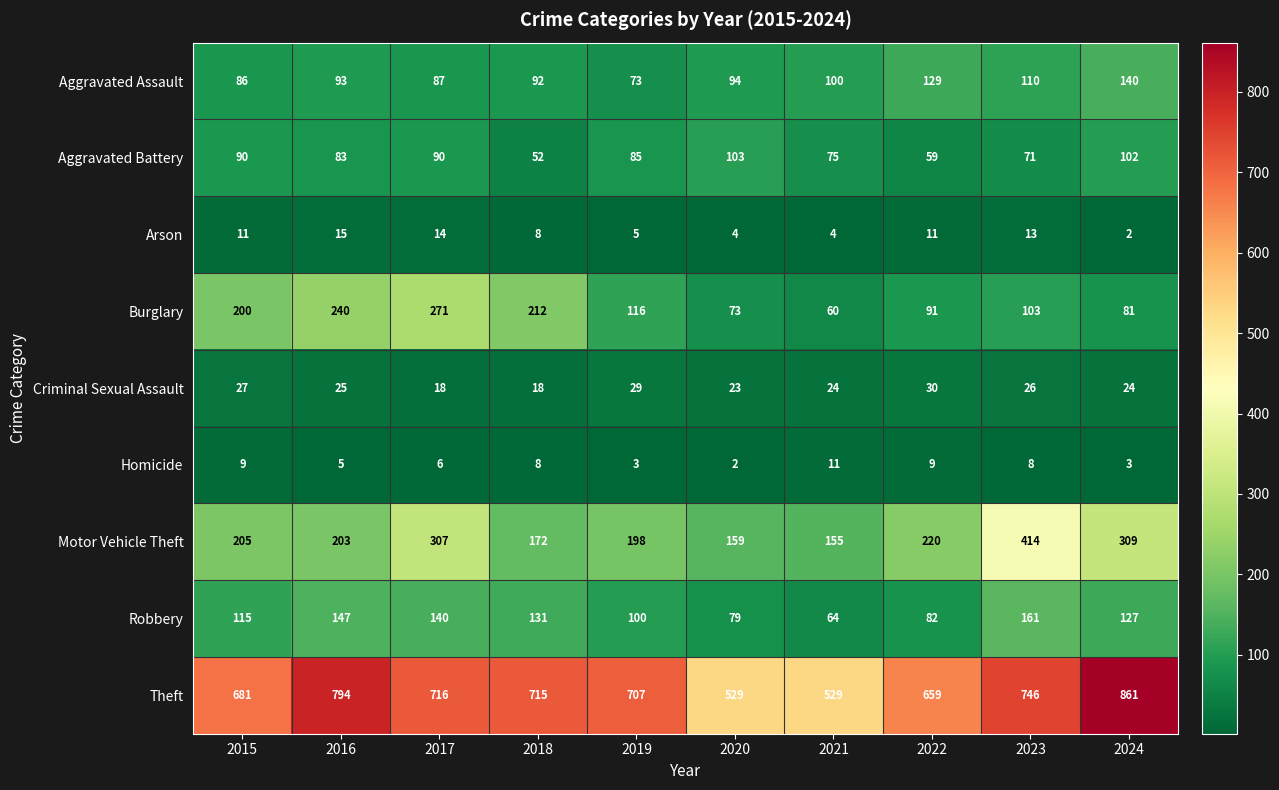

Rank the series at 2017 from highest to lowest value.

Theft, Motor Vehicle Theft, Burglary, Robbery, Aggravated Battery, Aggravated Assault, Criminal Sexual Assault, Arson, Homicide